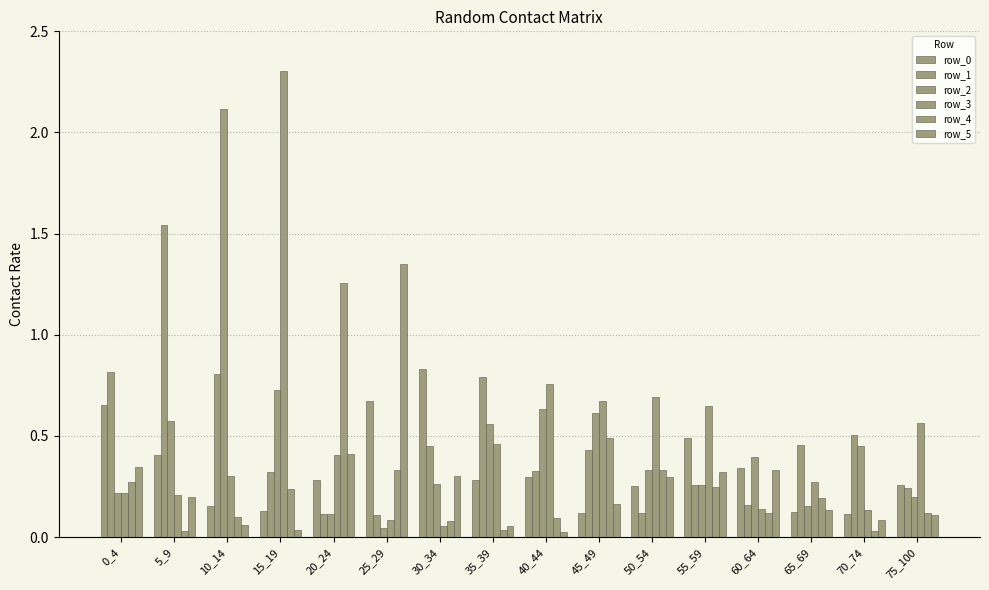

How many bars are there in total?

96